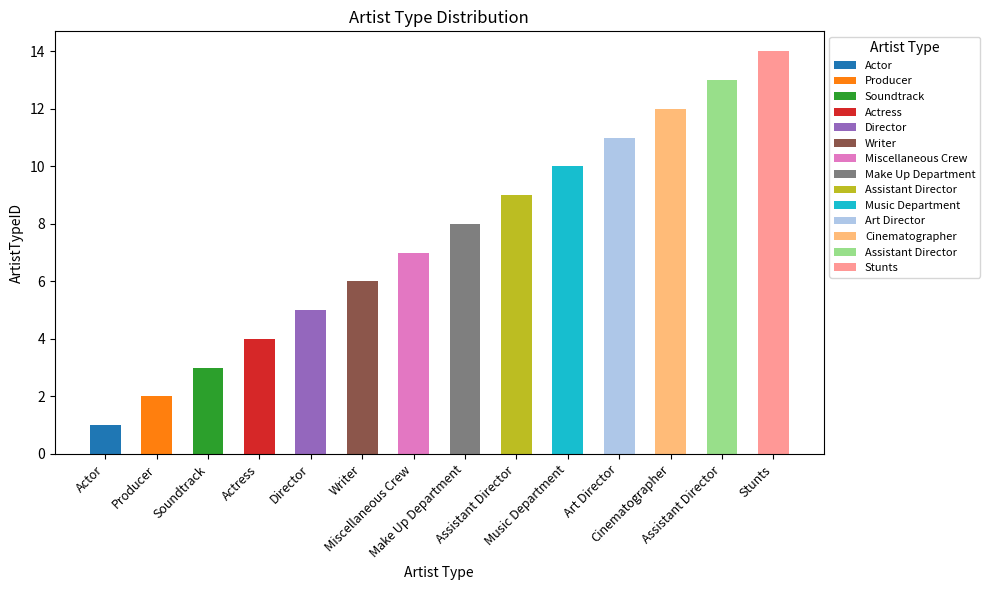

The chart shows a value of 12 at Make Up Department. True or false?

False